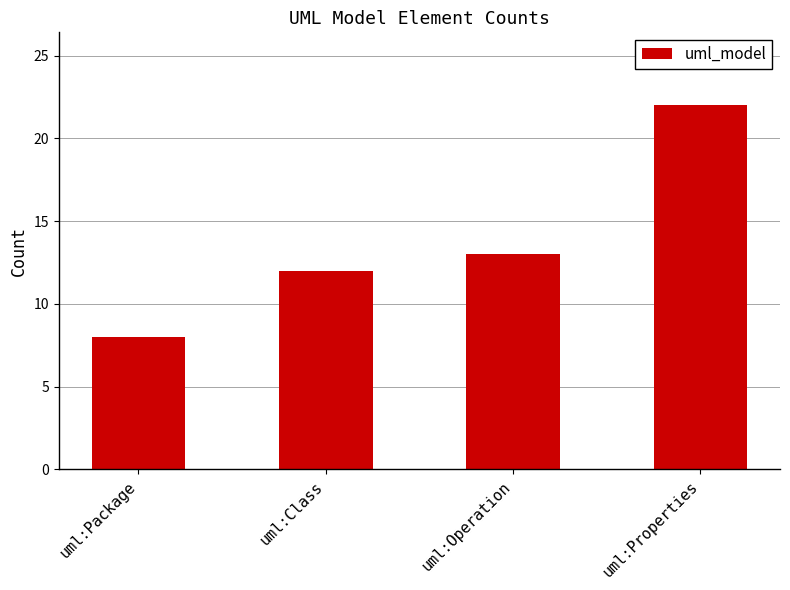

List the labels in order of value, largest first.

uml:Properties, uml:Operation, uml:Class, uml:Package